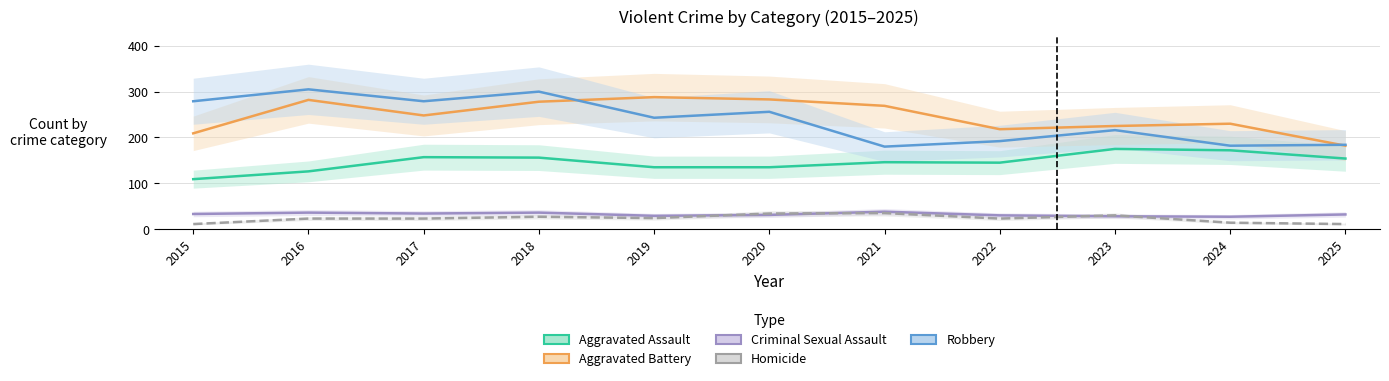

What is the total value across all series at 2019?

719